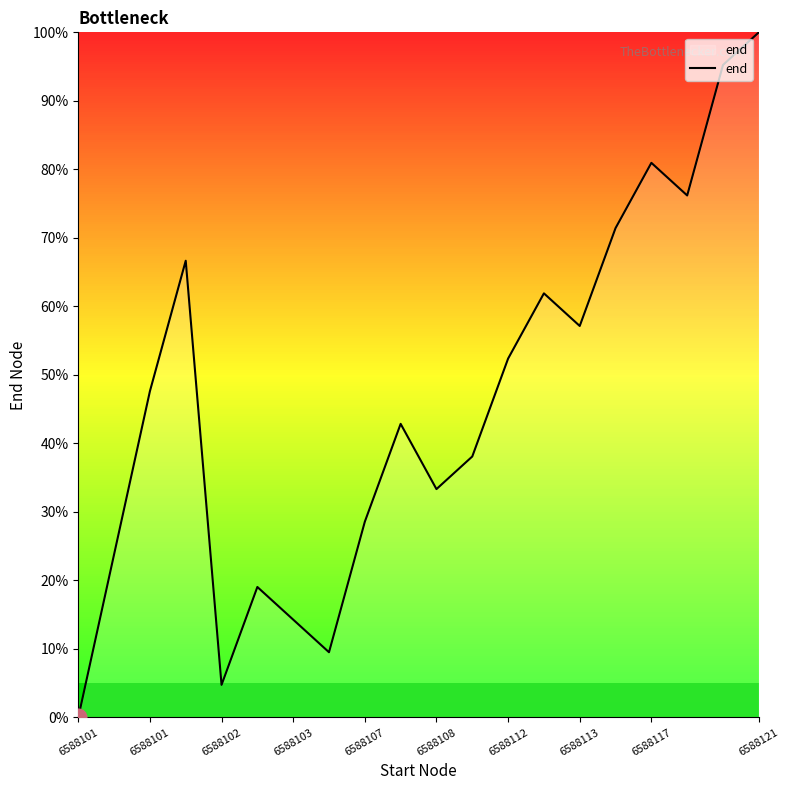

What is the greatest value displayed?

100.0